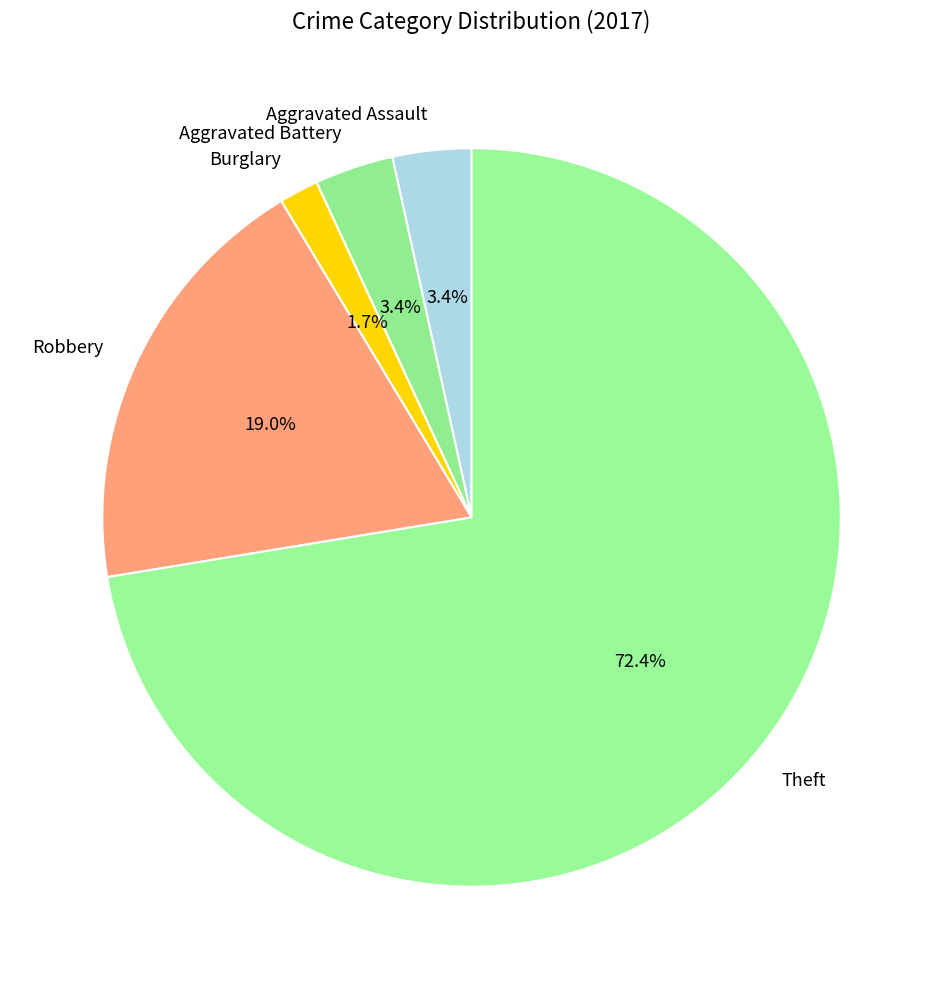

What percentage is the Burglary slice, to the nearest percent?

2%